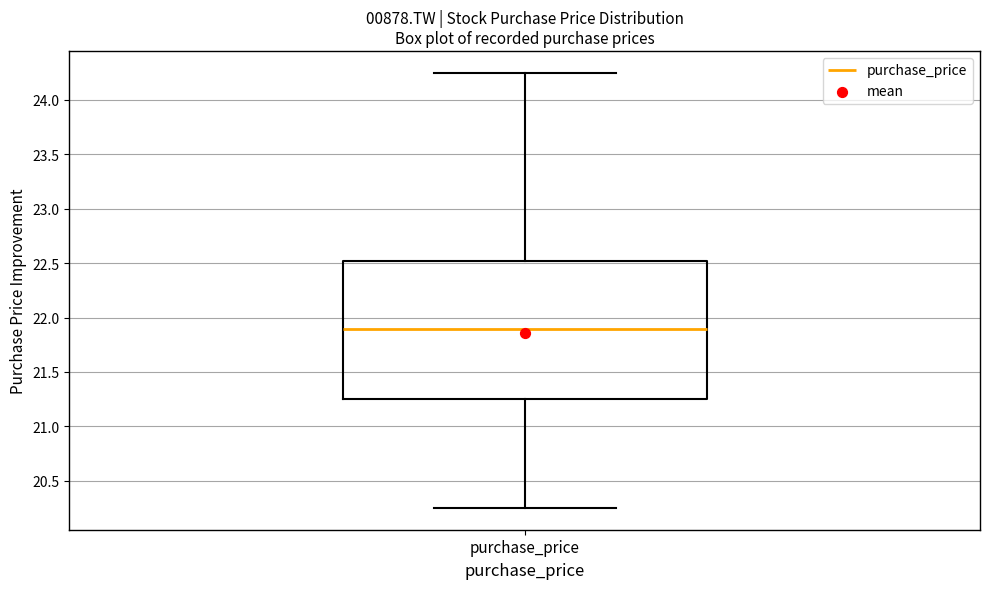

Read this box plot against the y-axis: the position of the median line, the range covered by the box, and the ends of both whiskers. The values are not printed on the chart, so give them approximately, as read against the axis.

median 21.90, box 21.25 to 22.50, whiskers 20.25 to 24.25